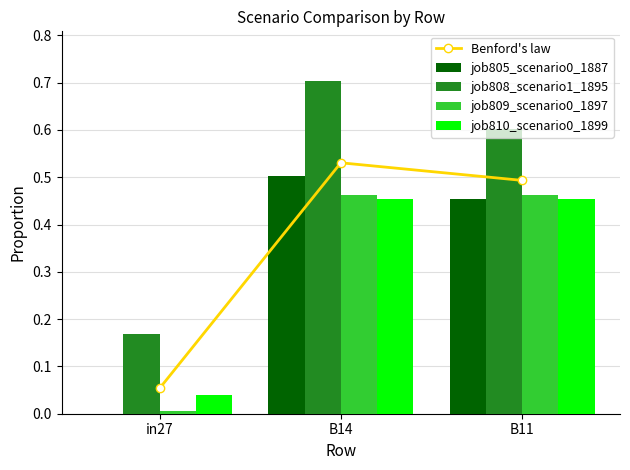

How many values in the job805_scenario0_1887 series exceed 0?

2